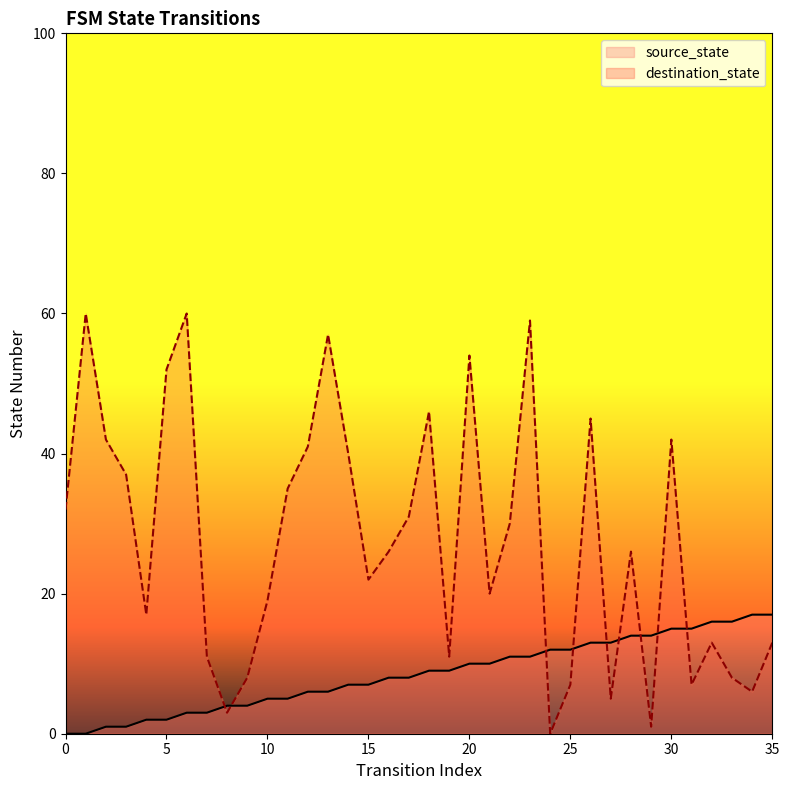

At which category is the sum across all series the highest?

23